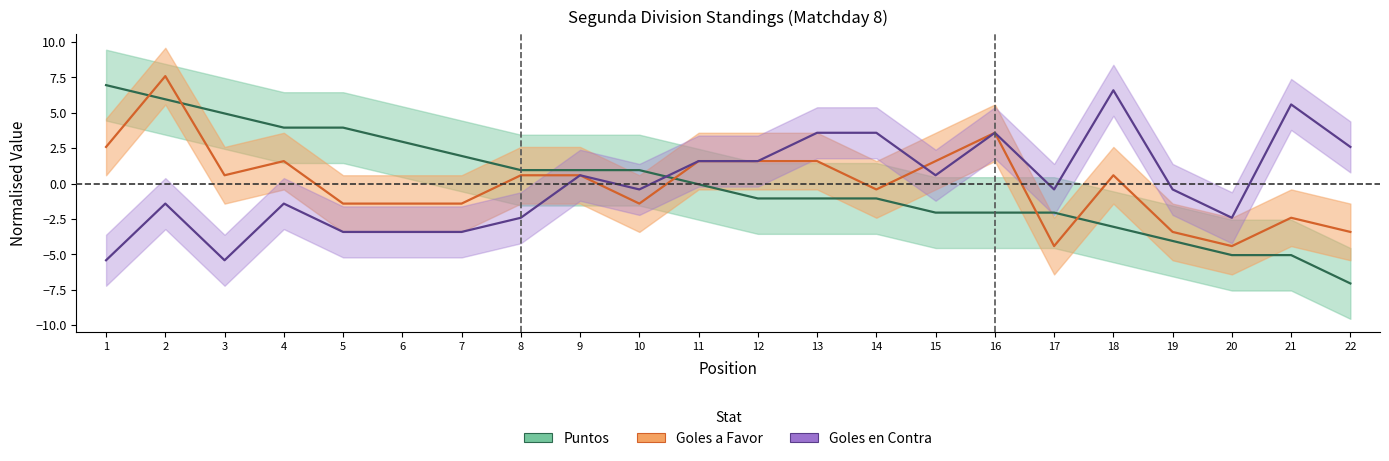

Rank the categories by Goles en Contra value from highest to lowest.

18, 21, 13, 14, 16, 22, 11, 12, 9, 15, 10, 17, 19, 2, 4, 8, 20, 5, 6, 7, 1, 3